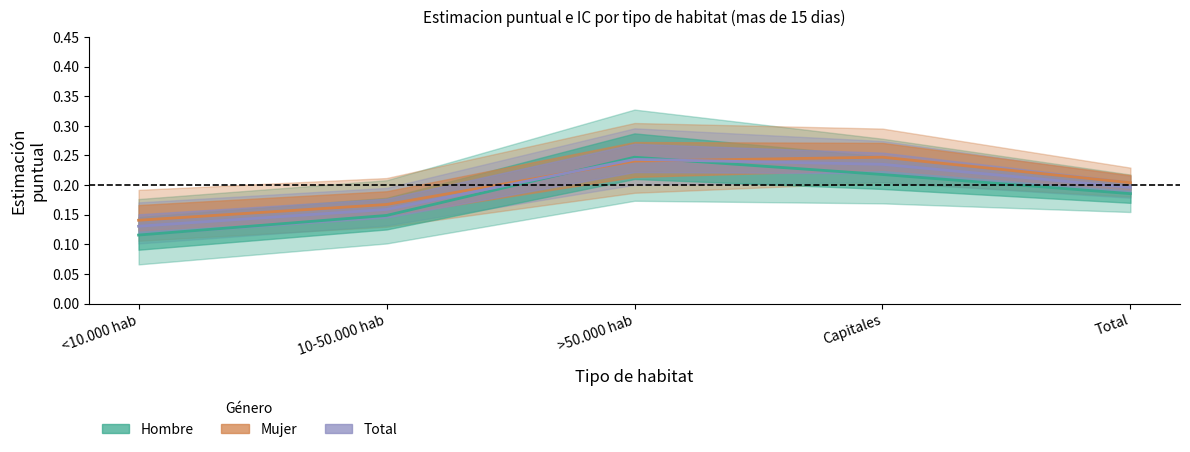

The Mujer series shows 0.1 at <10.000 hab. True or false?

True